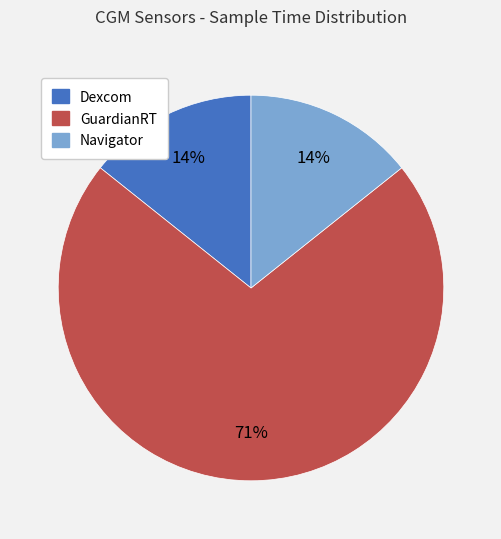

To the nearest percent, what percentage of the pie is Dexcom?

14%